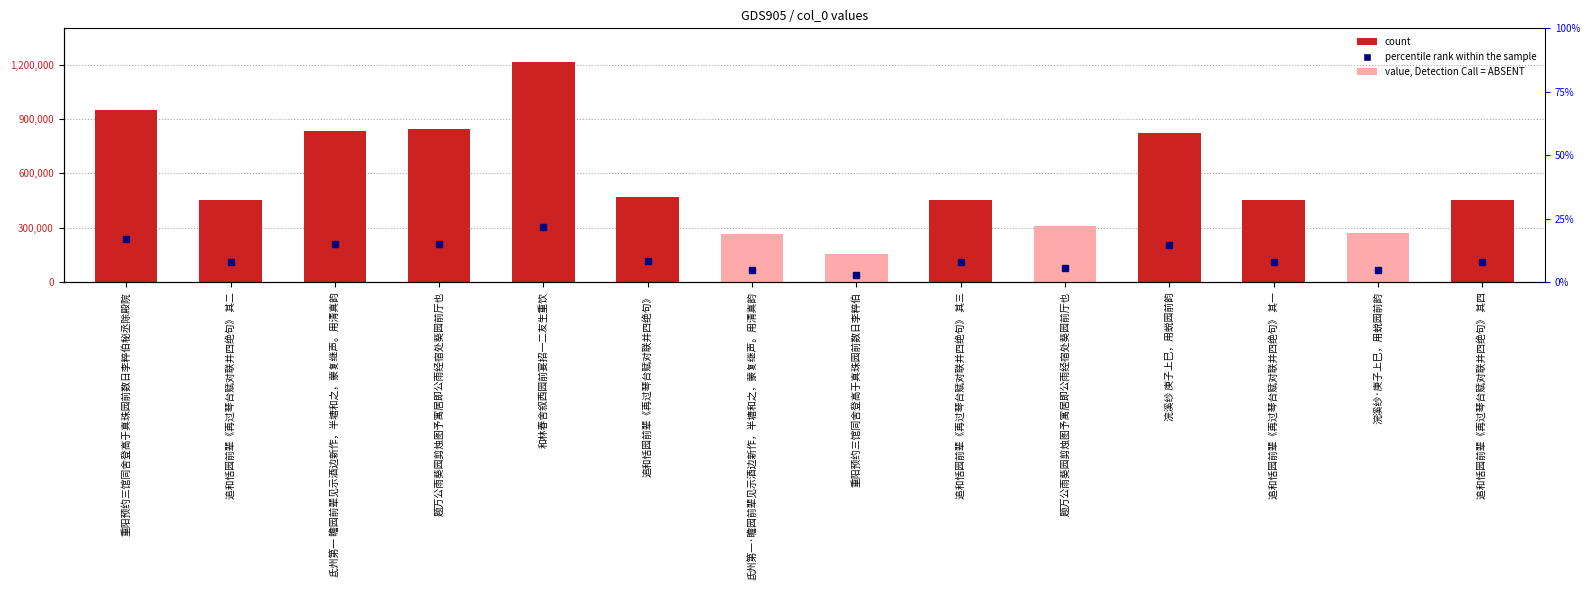

What is the value of the 1st bar from the left?

948772